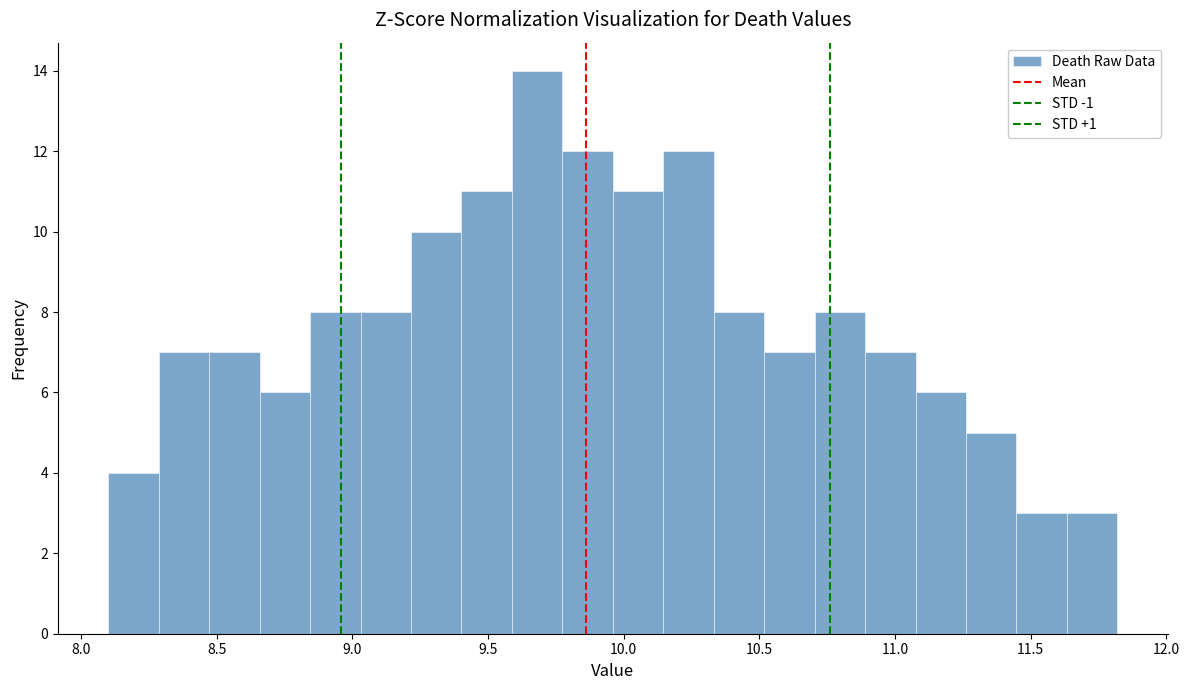

Read against the x-axis, roughly where is the centre of the tallest bar?

9.70